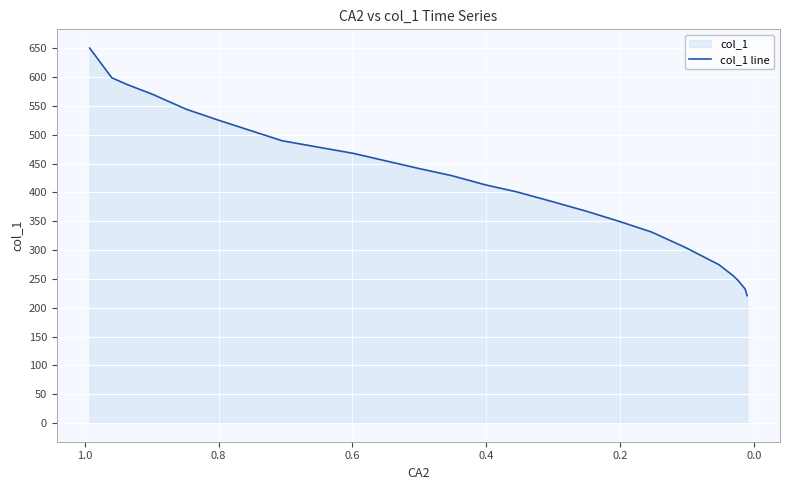

How many data points are less than 413?

11